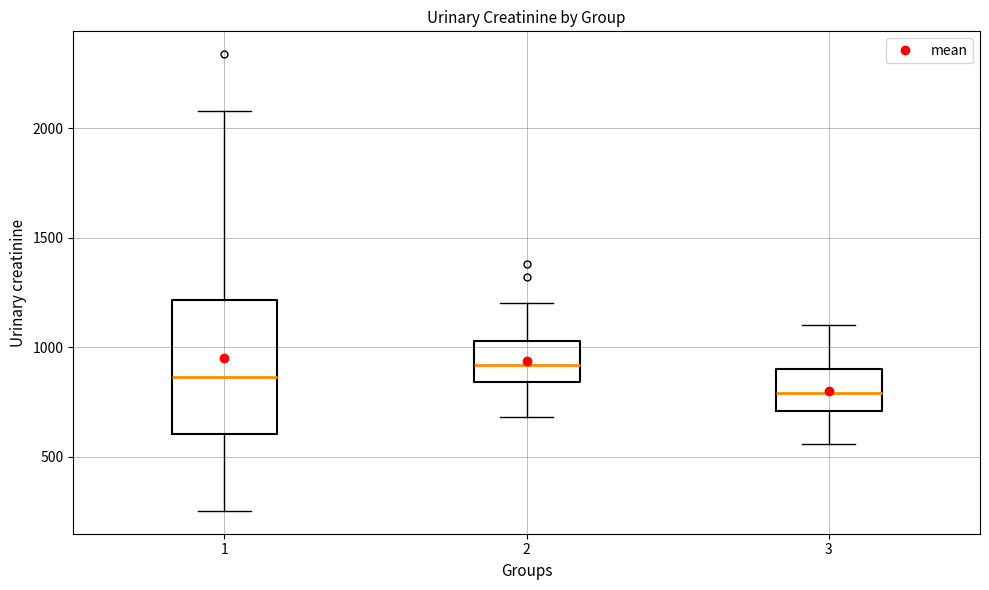

Reading left to right, read every box against the y-axis: the position of its median line, the range the box covers, and the ends of its whiskers. The values are not printed on the chart, so give them approximately, as read against the axis.

1: median 850, box 600 to 1200, whiskers 250 to 2100
2: median 900, box 850 to 1050, whiskers 700 to 1200
3: median 800, box 700 to 900, whiskers 550 to 1100